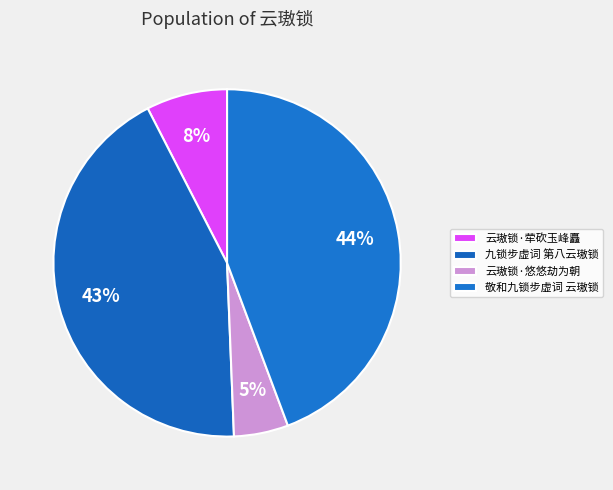

Is 云璈锁·悠悠劫为朝 the majority of the pie?

No